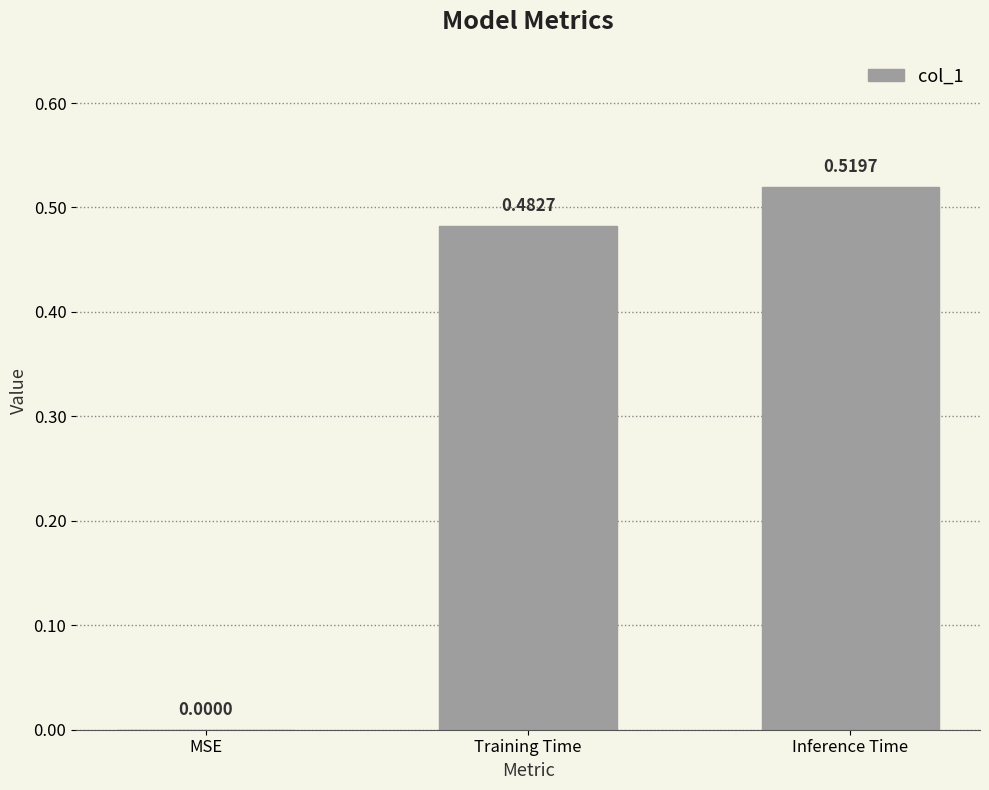

At which category does the chart reach its peak across all series?

Inference Time